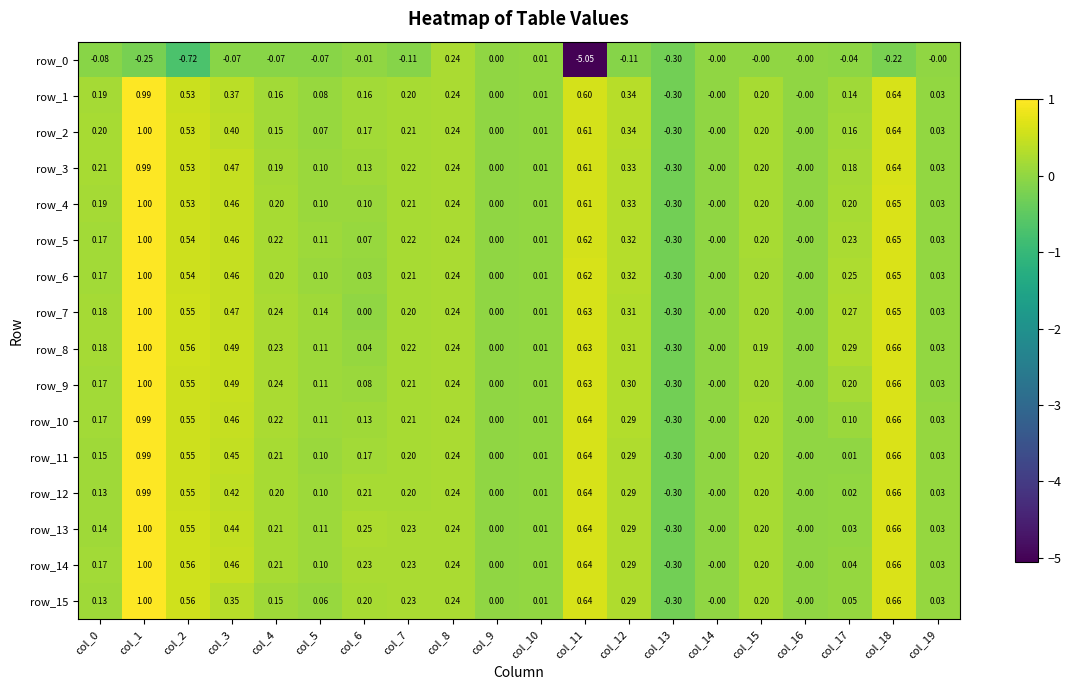

Is the value of row_7 at col_1 greater than the value of row_3 at col_12?

Yes